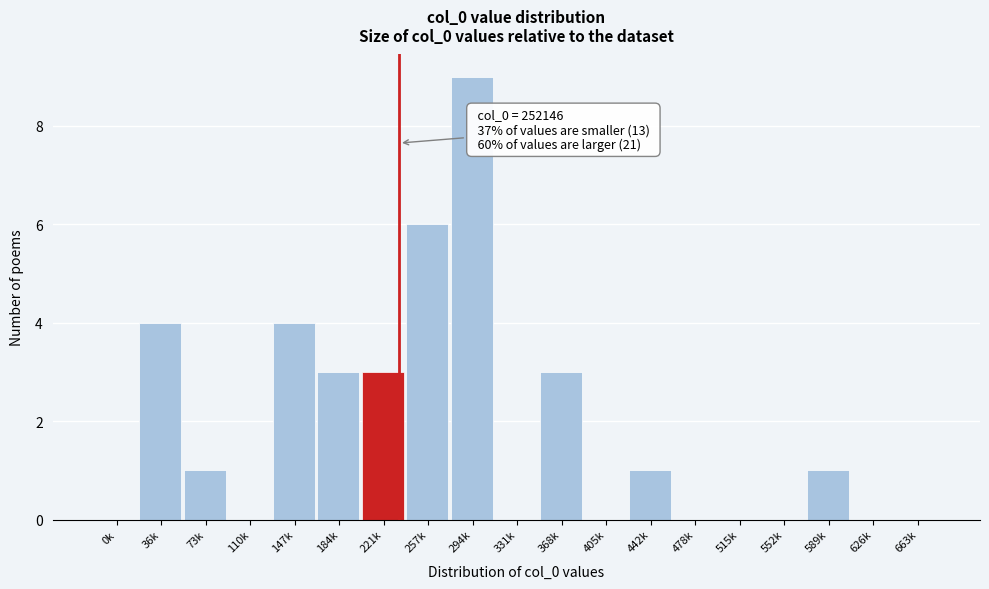

Reading right to left, transcribe all the data shown in this chart.

663k=0	626k=0	589k=1	552k=0	515k=0	478k=0	442k=1	405k=0	368k=3	331k=0	294k=9	257k=6	221k=3	184k=3	147k=4	110k=0	73k=1	36k=4	0k=0